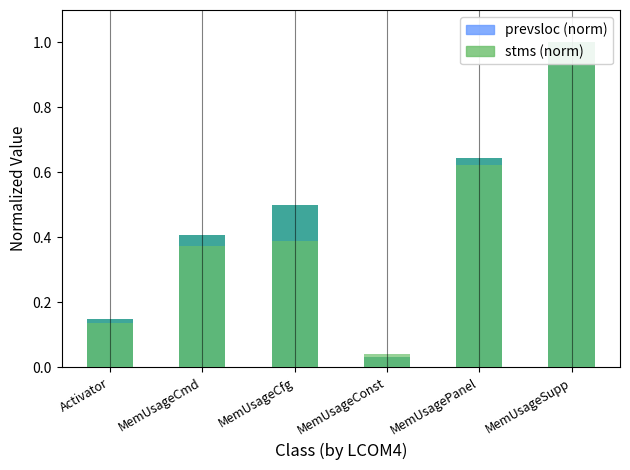

Does the chart contain any negative values?

No